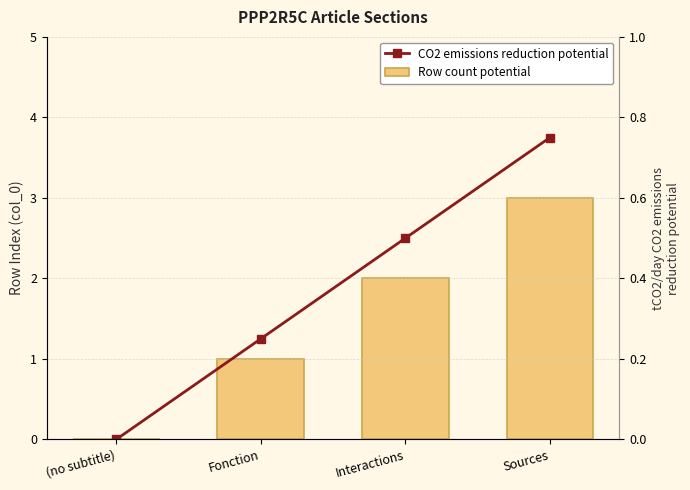

Are the bars grouped side by side (vs. stacked)?

Yes